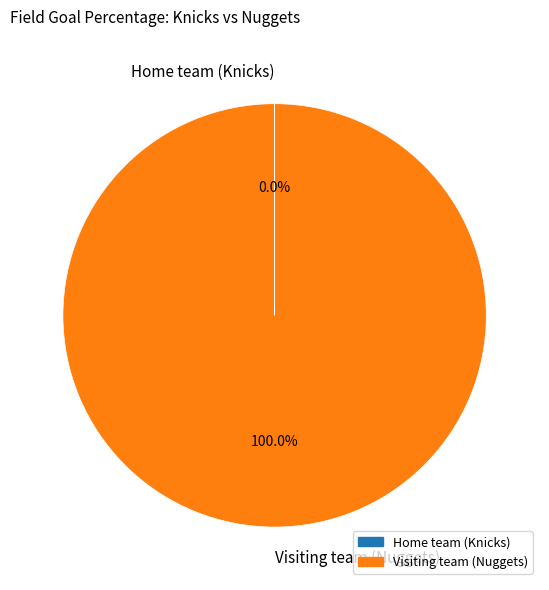

Which slice is the largest?

Visiting team (Nuggets)